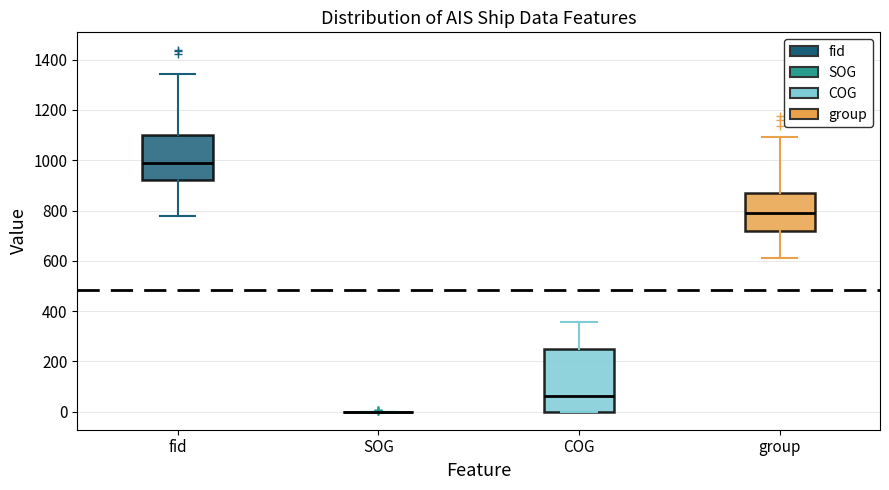

Which box is the tallest, from its lower edge to its upper edge?

COG